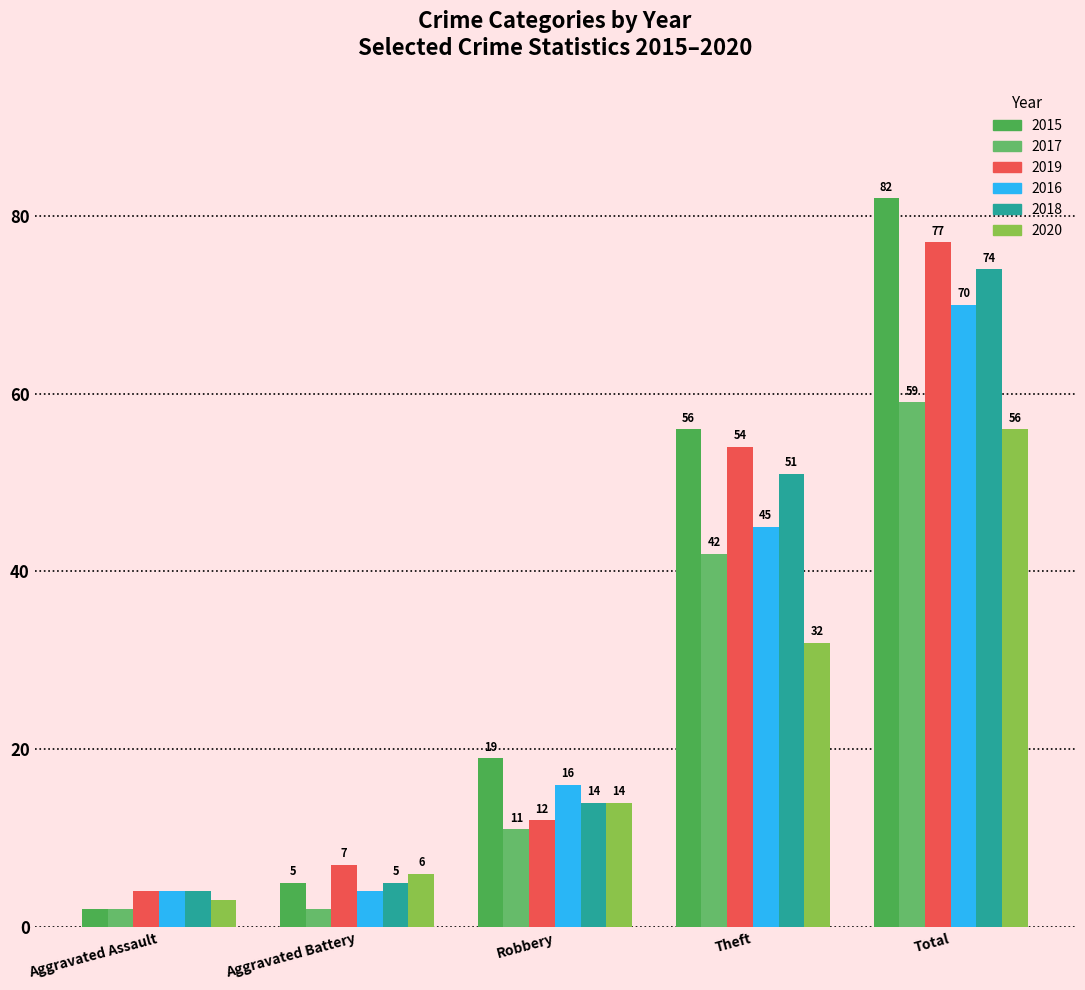

What is the minimum value for 2020?

3